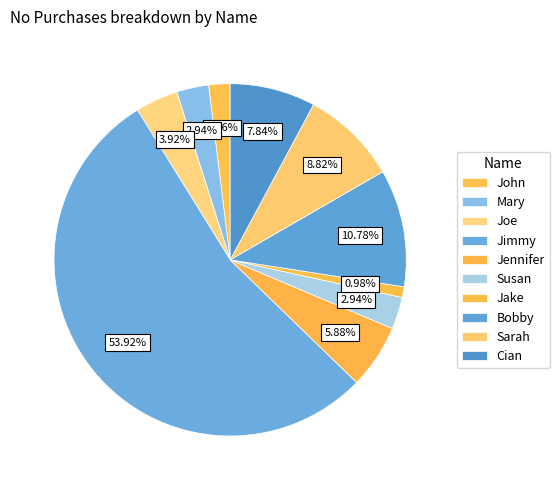

How many segments does this pie chart have?

10